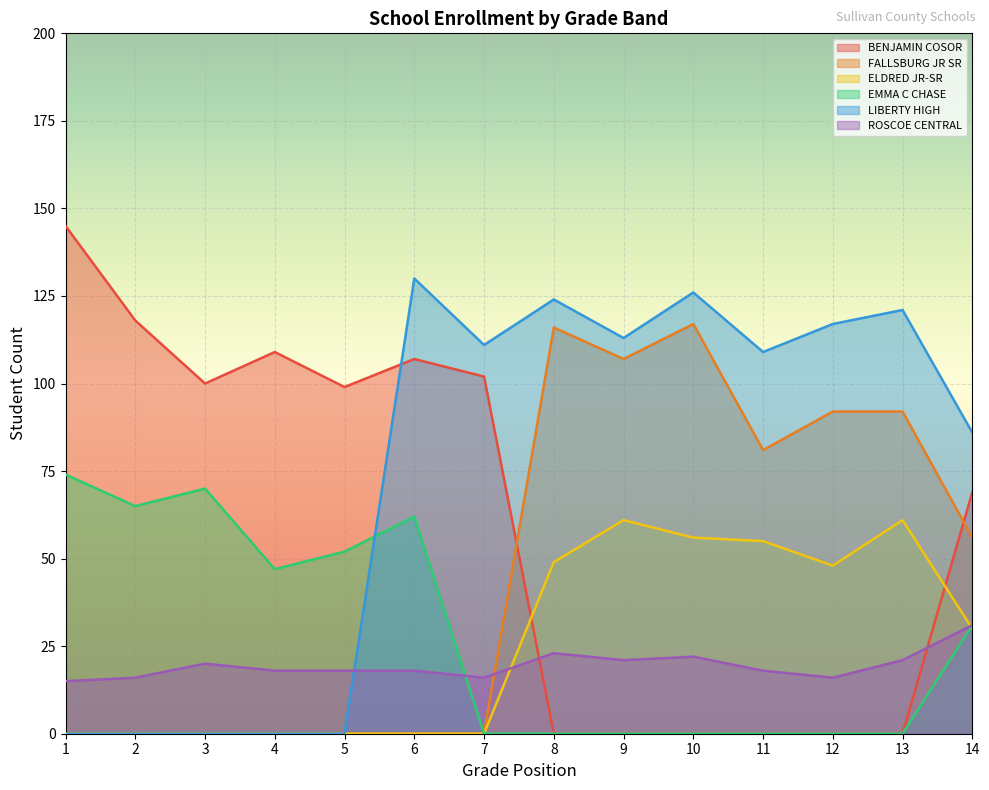

True or false: LIBERTY HIGH and ROSCOE CENTRAL cross at least once.

True